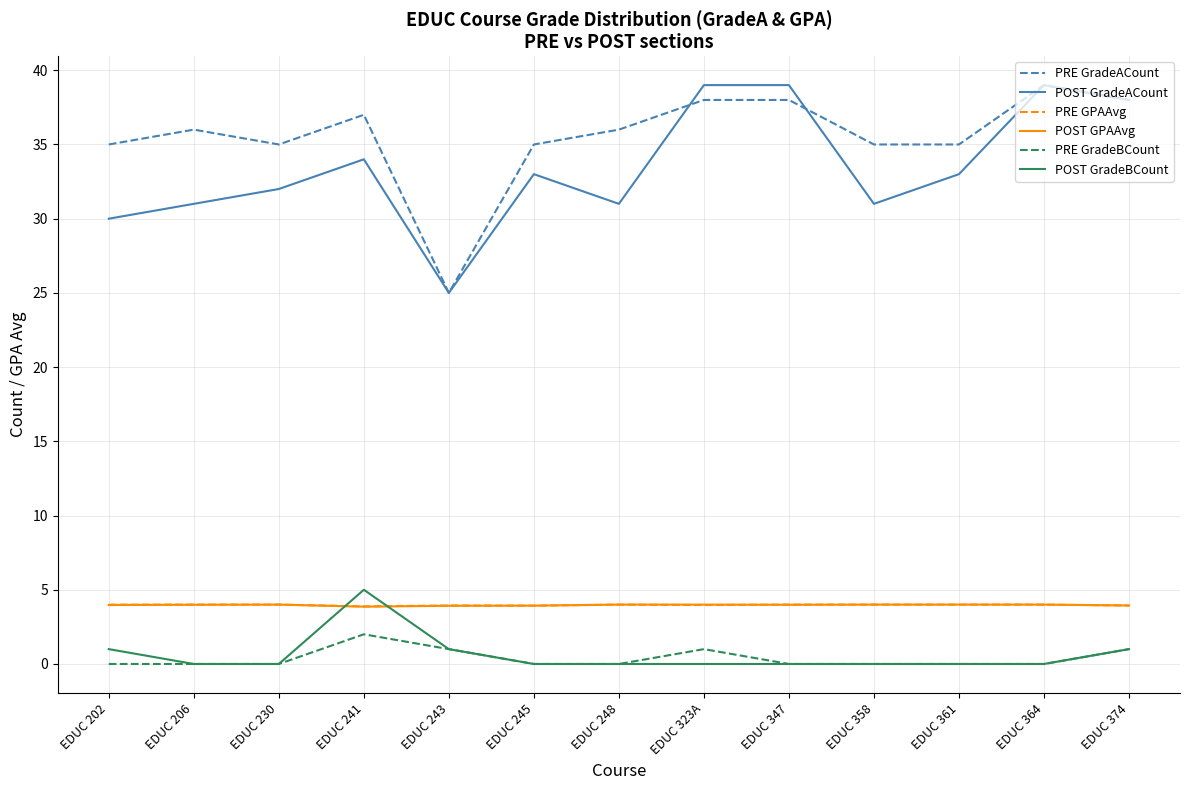

True or false: PRE GradeACount has a value of 35.0 at EDUC 202.

True